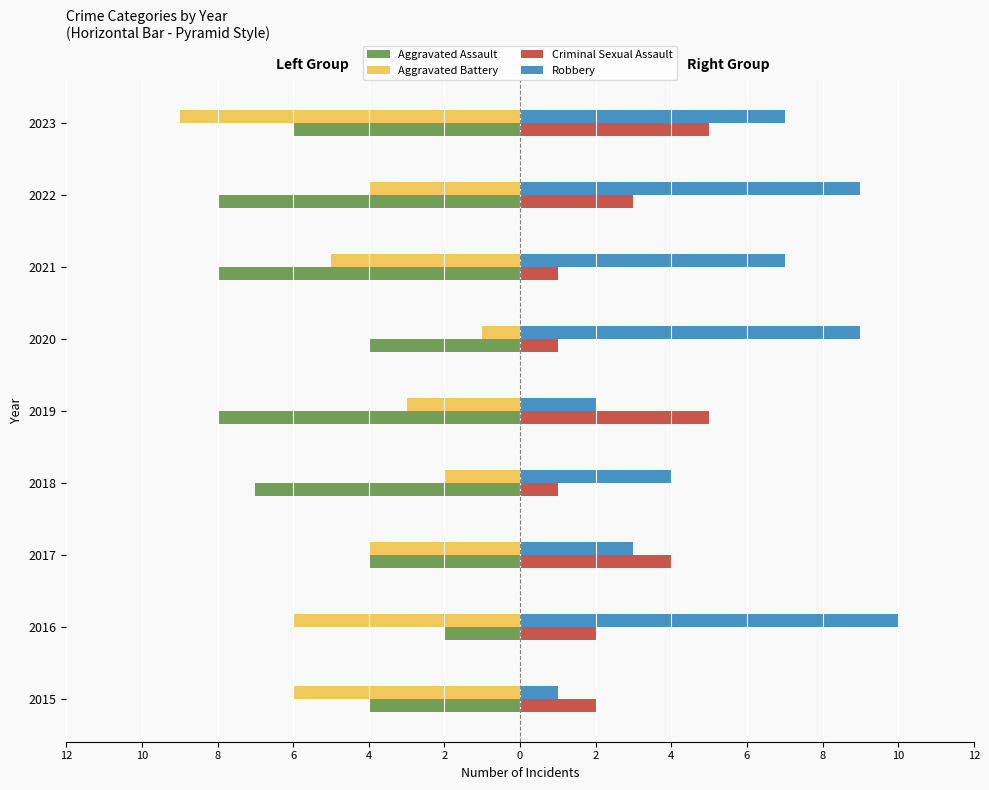

What are all the series names shown in the legend?

Aggravated Assault, Aggravated Battery, Criminal Sexual Assault, Robbery